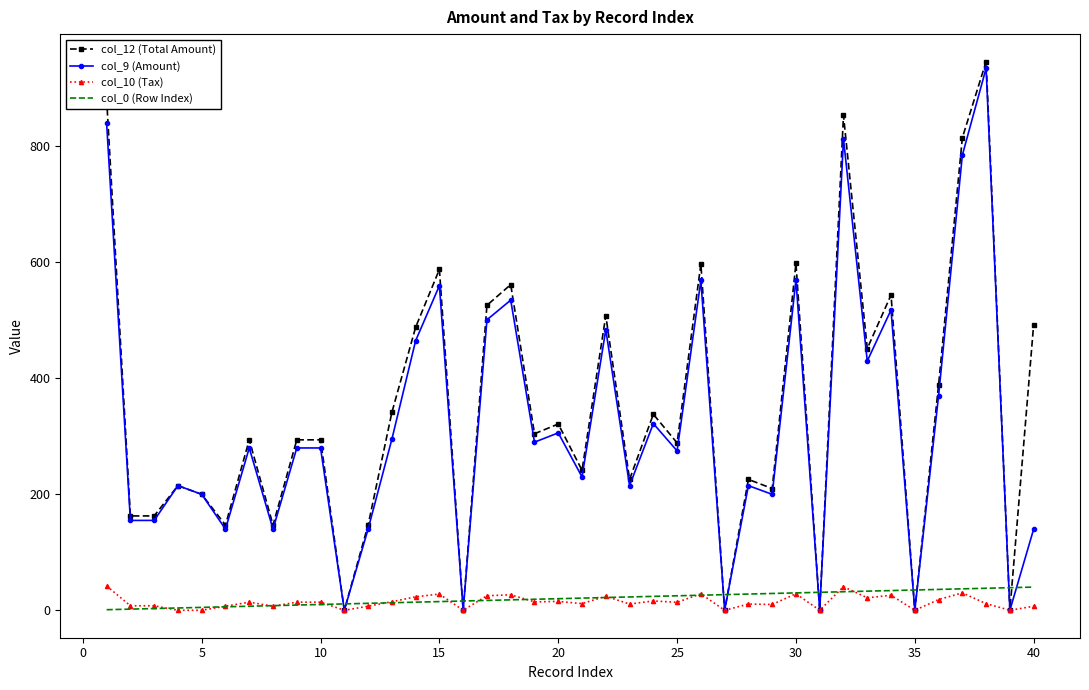

What is the difference between the maximum and second lowest values in the col_12 (Total Amount) series?

946.5